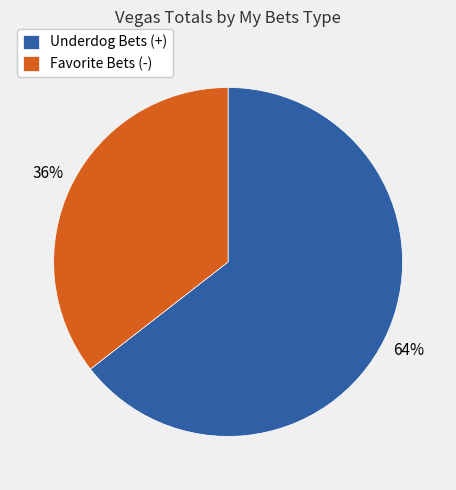

Is there any slice that represents more than half of the pie?

Yes